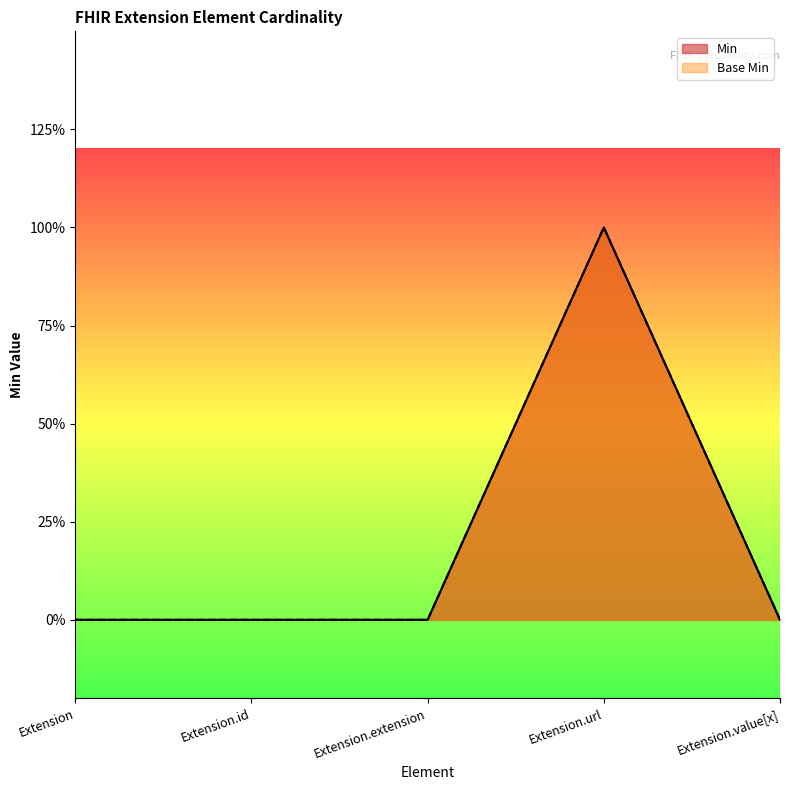

True or false: Base Min and Min cross at least once.

False